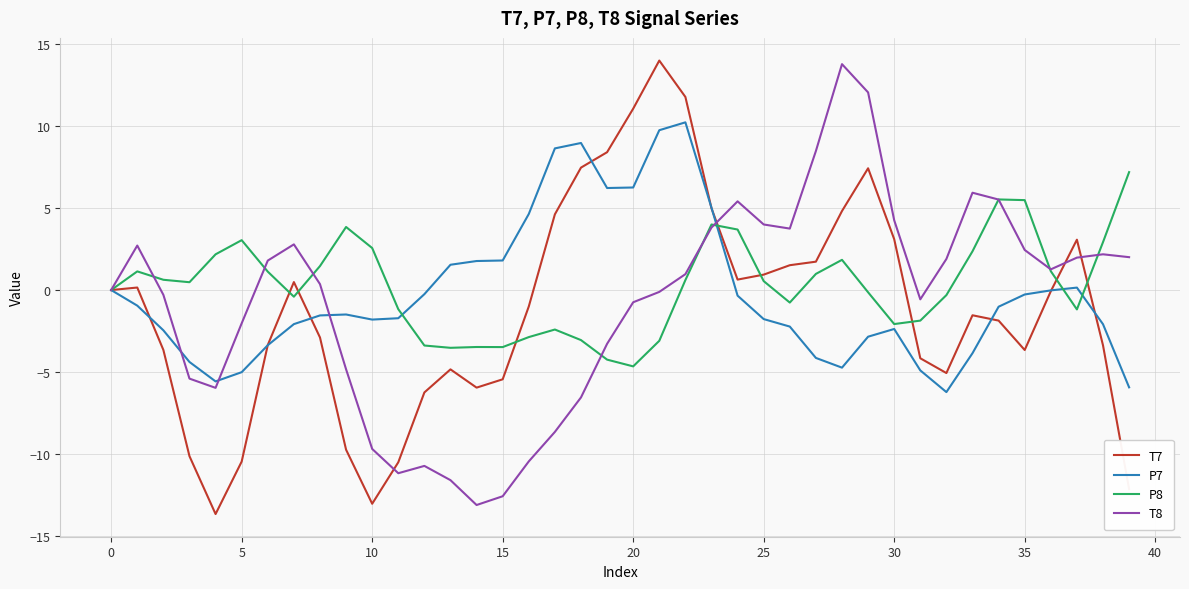

Does the chart have visible grid lines?

Yes